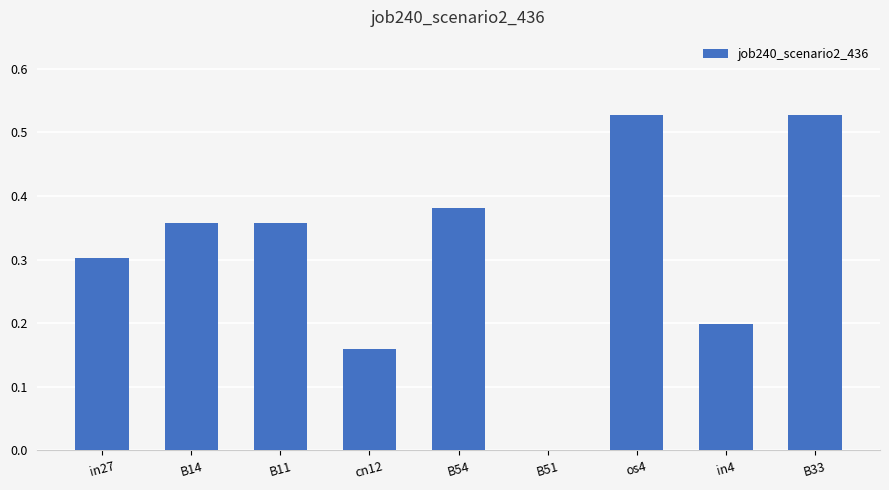

The chart shows a value of -0.3 at B51. True or false?

False